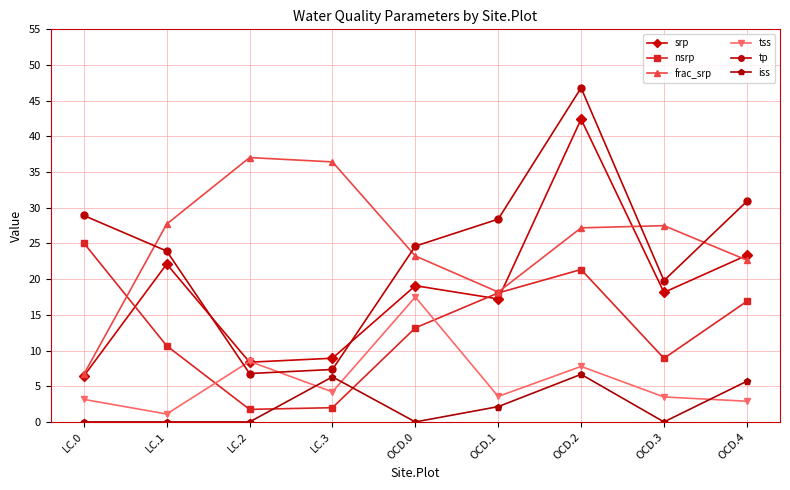

What are all the series names shown in the legend?

srp, nsrp, frac_srp, tss, tp, iss